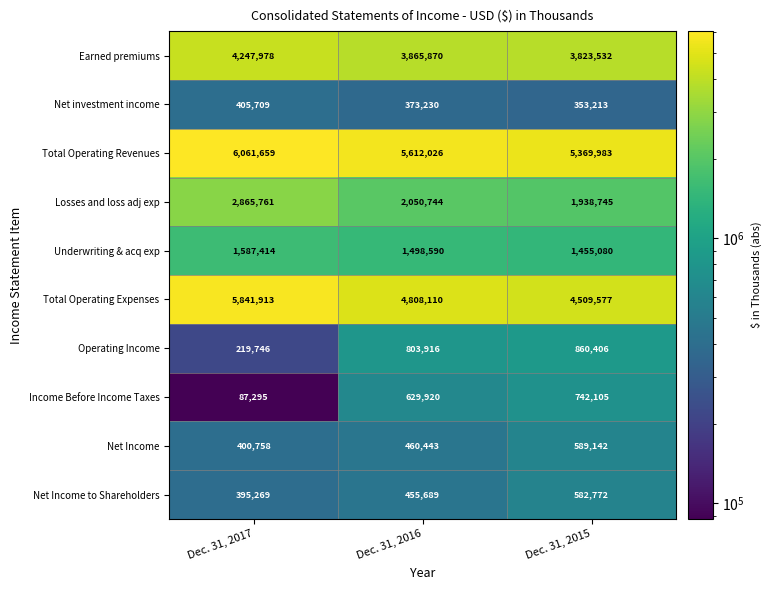

Which series changed the most between Dec. 31, 2017 and Dec. 31, 2016?

Total Operating Expenses